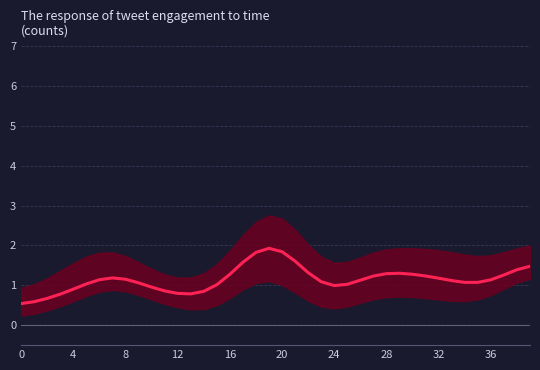

Which has a higher value, 35 or 29?

29